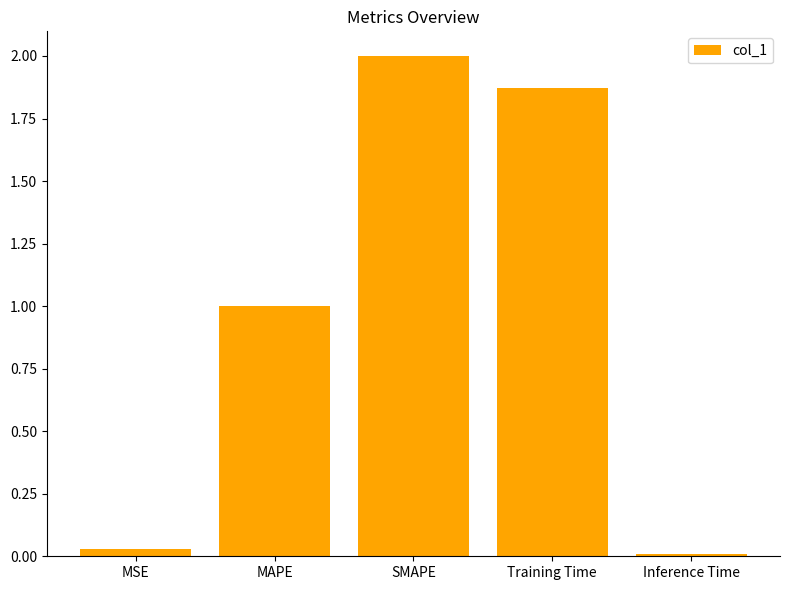

What is the difference between the maximum and second lowest values?

2.0